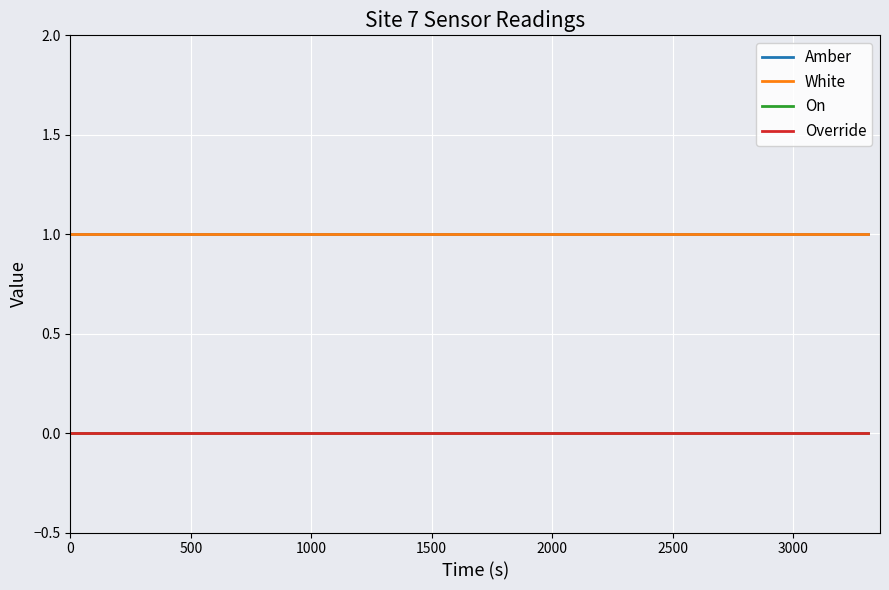

Is this an area chart (filled region under the line)?

No